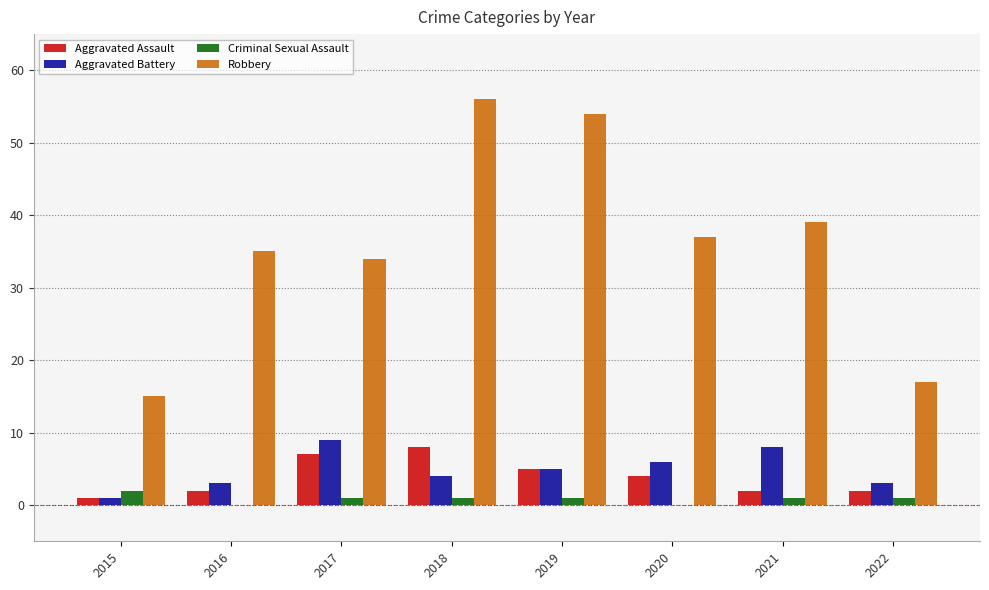

Is it true that Criminal Sexual Assault equals 1 at 2017?

True